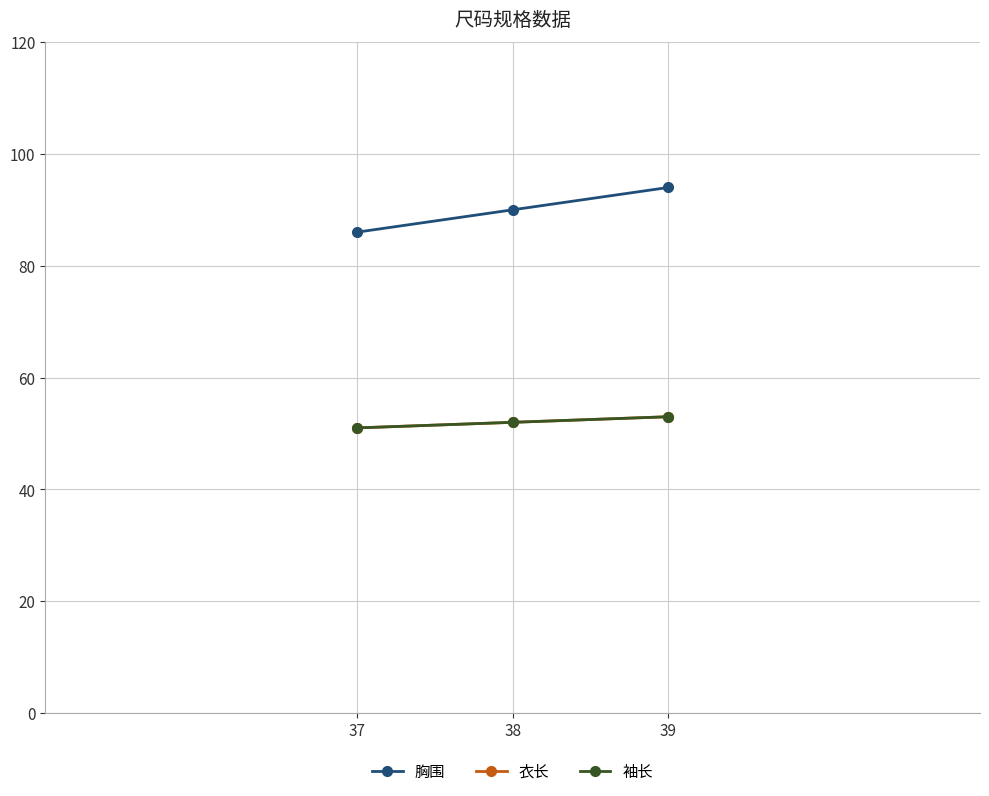

What is the sum of the 衣长 values at 38 and 37?

103